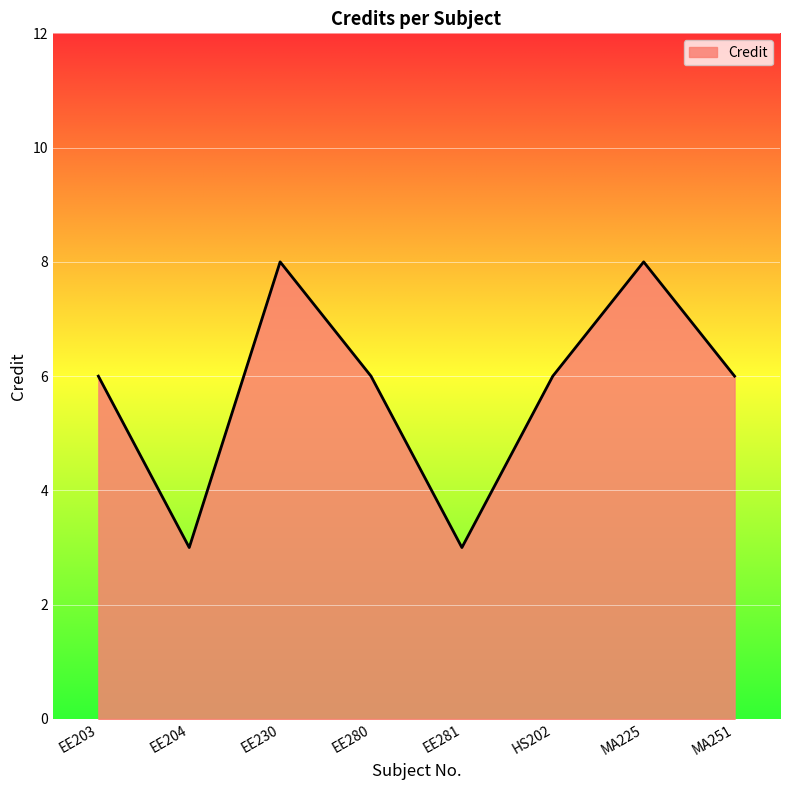

What is the difference between the second highest and second lowest values?

5